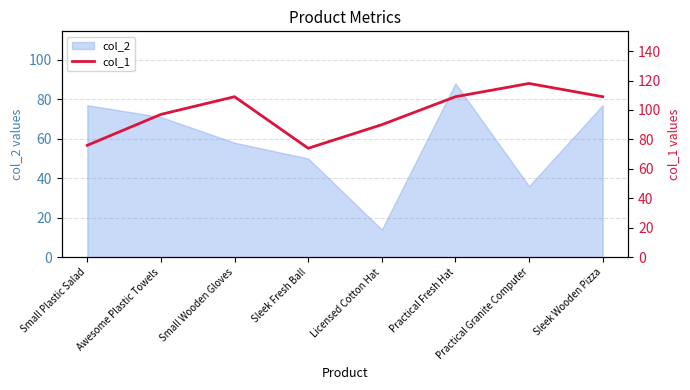

How many data points are less than 109?

4